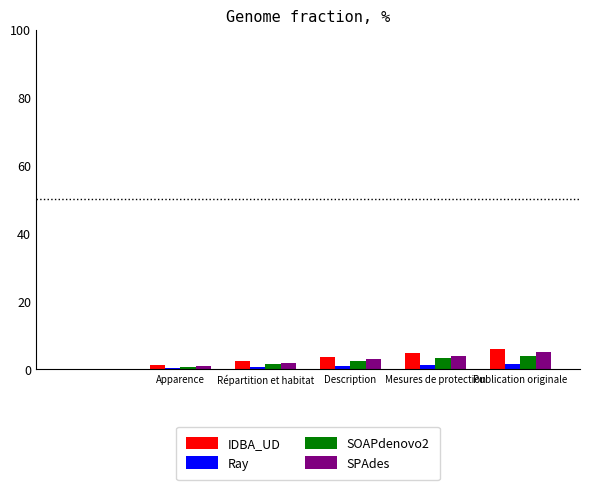

What is the maximum value shown in the chart?

6.0